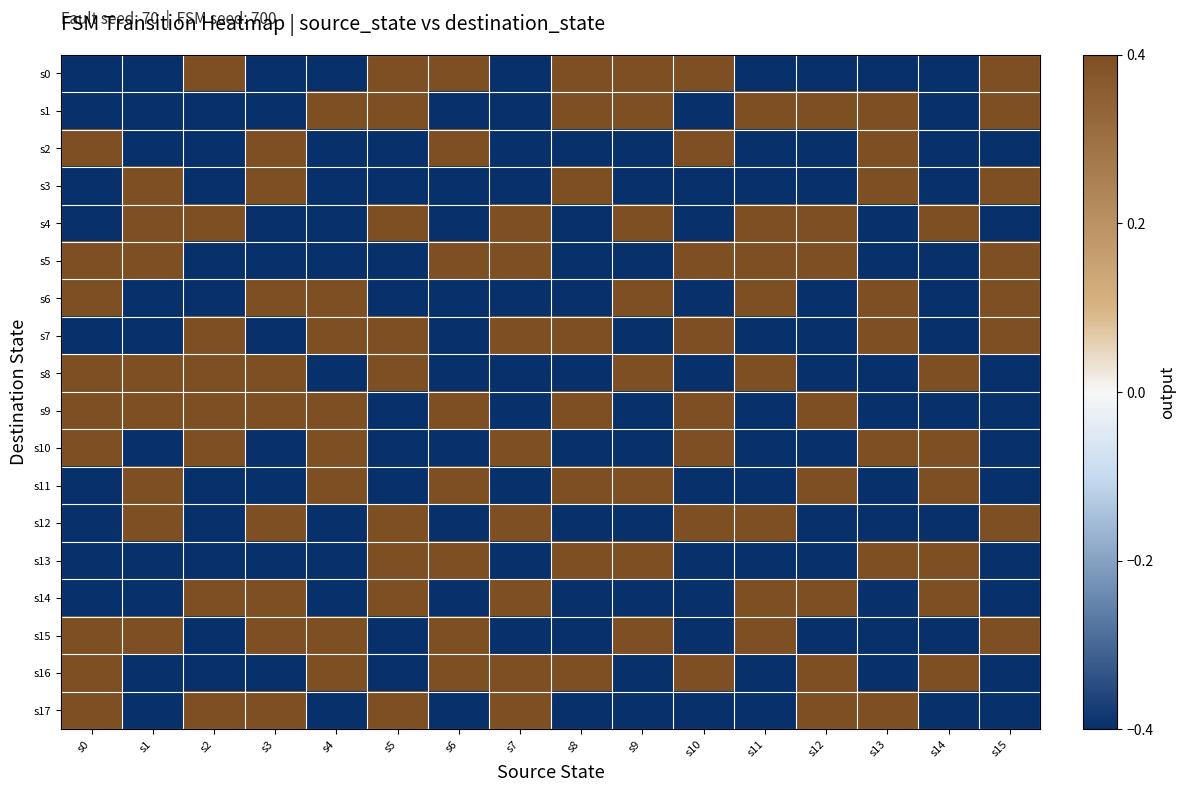

What is the greatest value displayed?

0.4